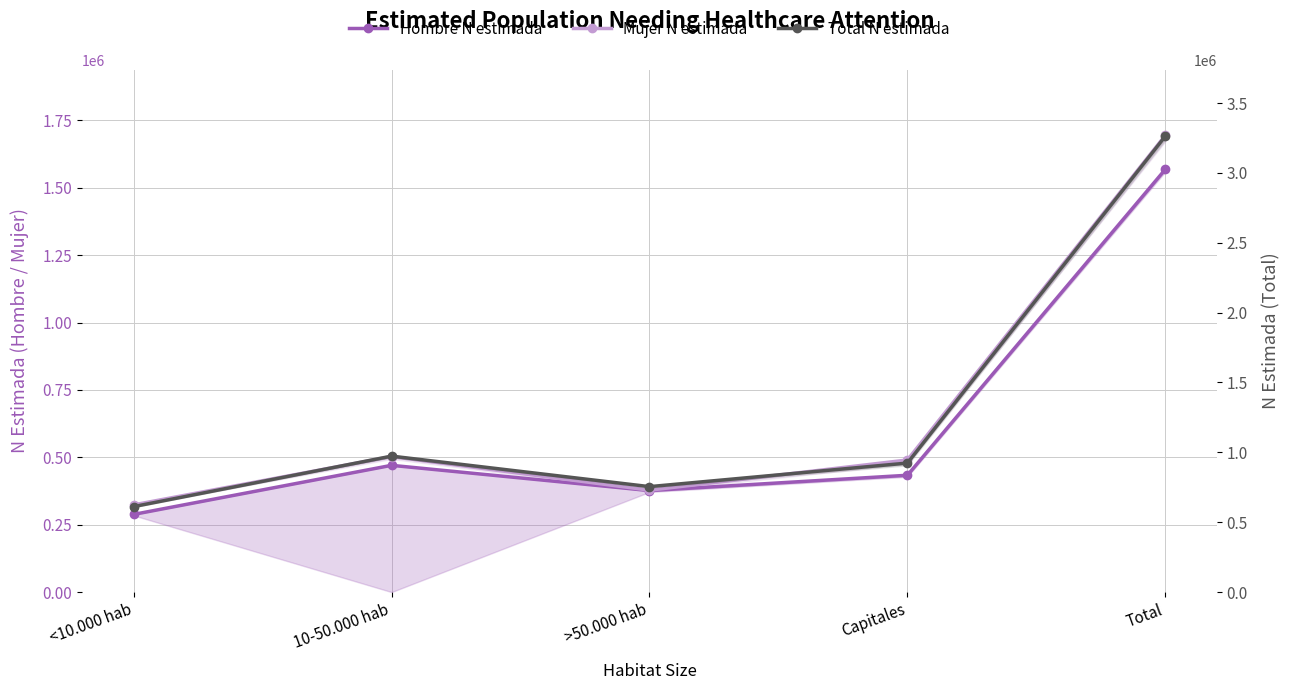

Rank the series by their maximum value, from lowest to highest.

Hombre N estimada, Mujer N estimada, Total N estimada